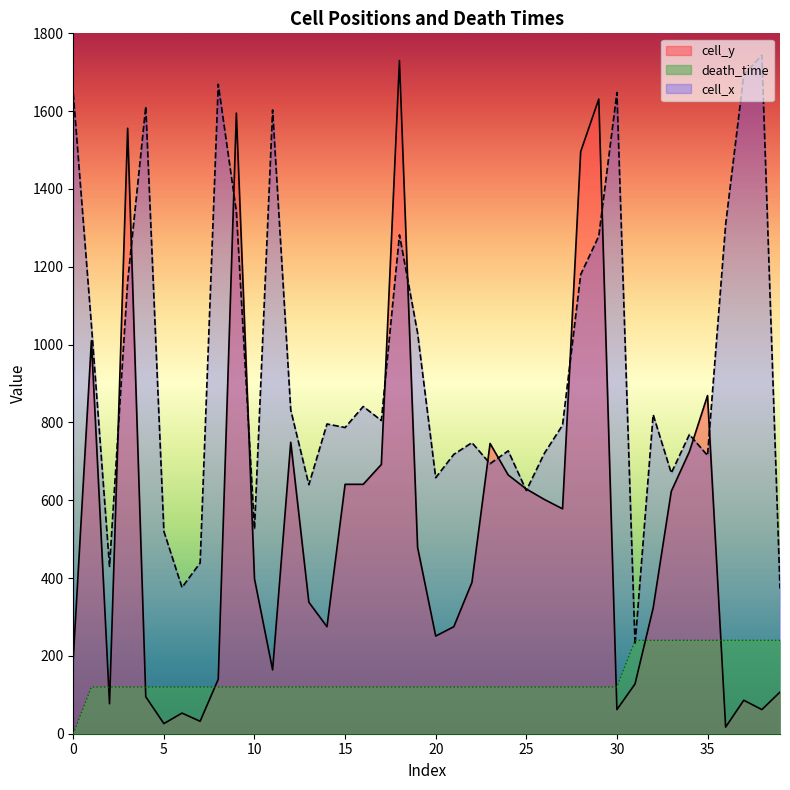

At 18, list the series in order from smallest to largest.

death_time, cell_x, cell_y